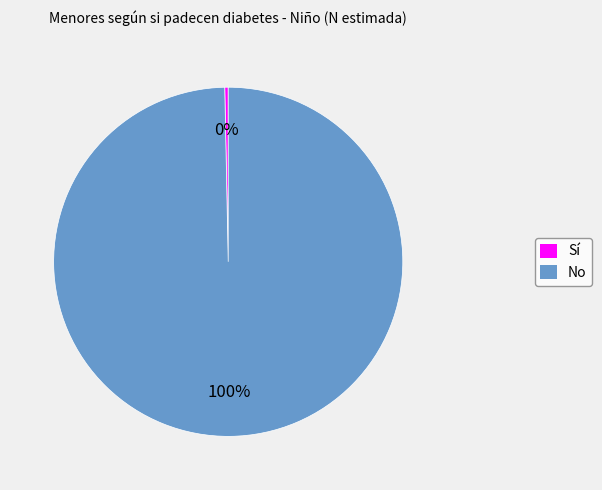

What is the ratio of the value at No to the value at Sí?

313.5